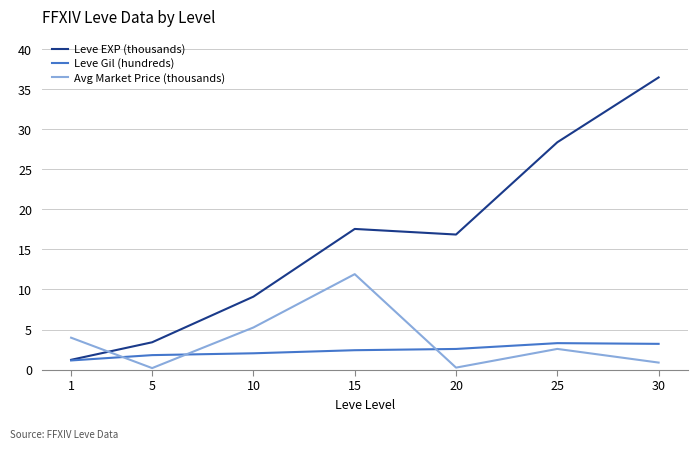

True or false: Leve EXP (thousands) and Avg Market Price (thousands) intersect in this chart.

True